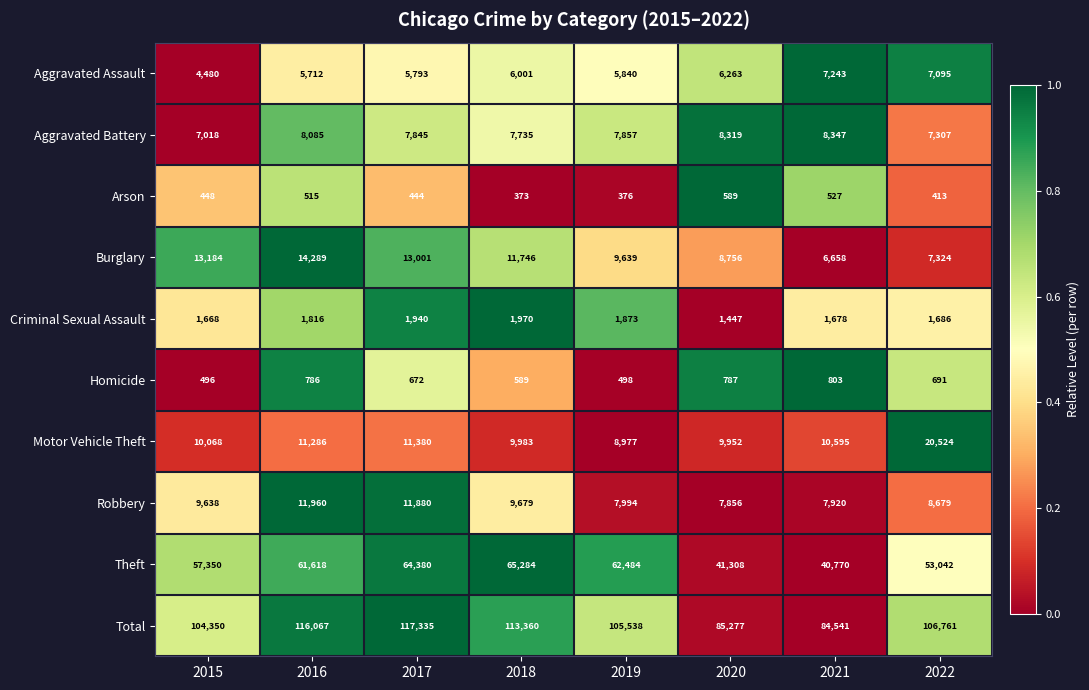

Which series changed the most between 2017 and 2019?

Total